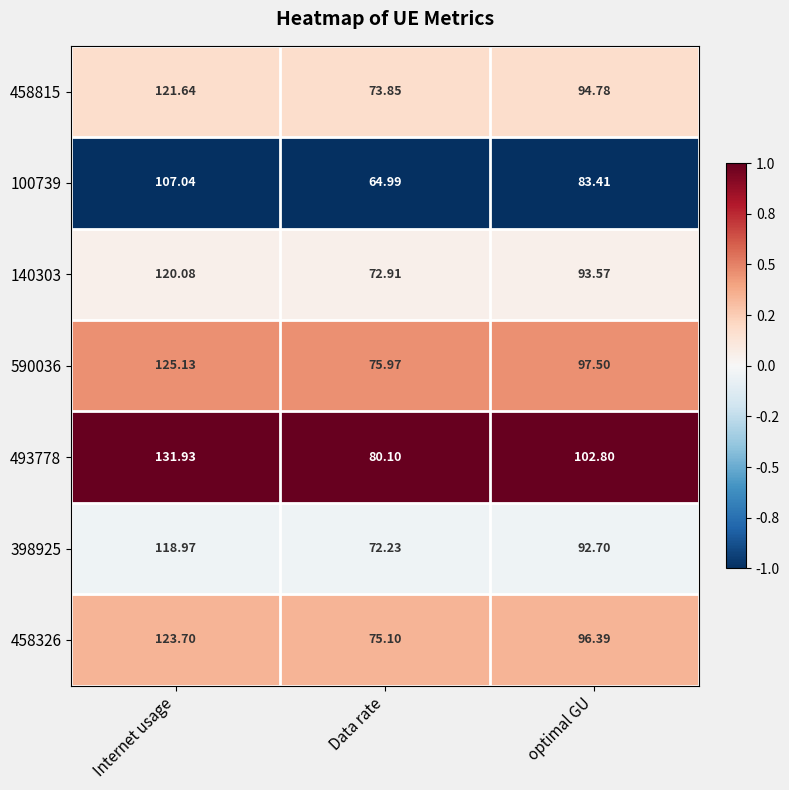

Which label corresponds to the smallest value in the chart?

Data rate